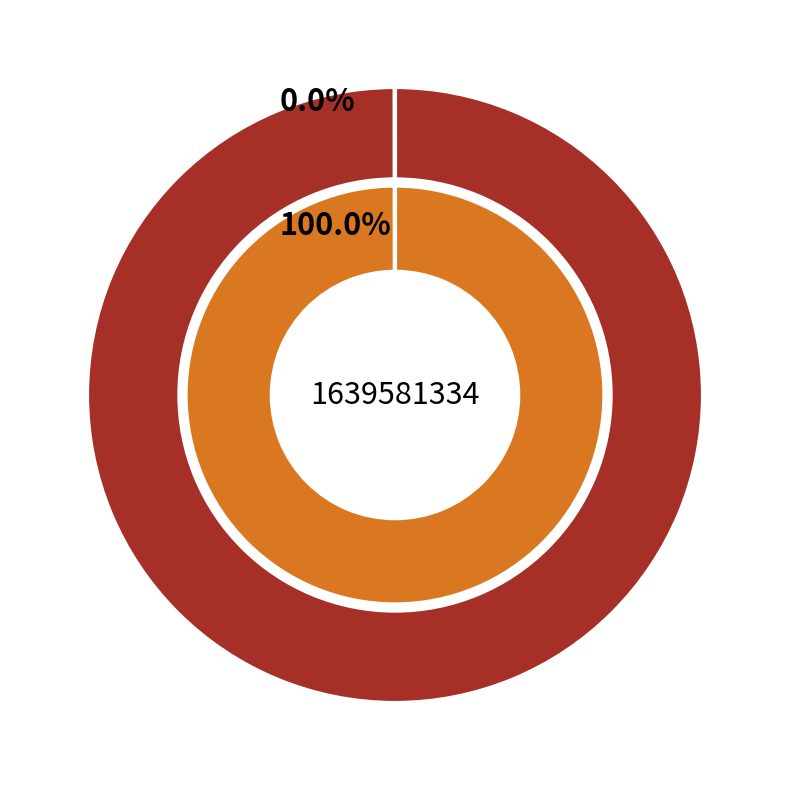

Rank the categories by value from lowest to highest.

1632832897, 1639581334